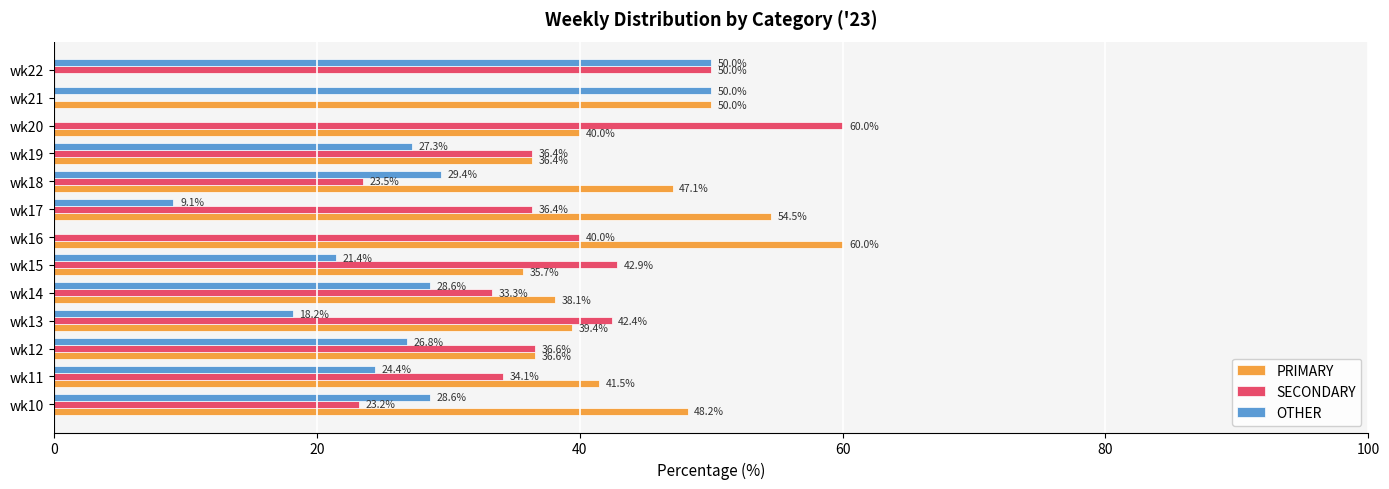

What are all the series names shown in the legend?

PRIMARY, SECONDARY, OTHER